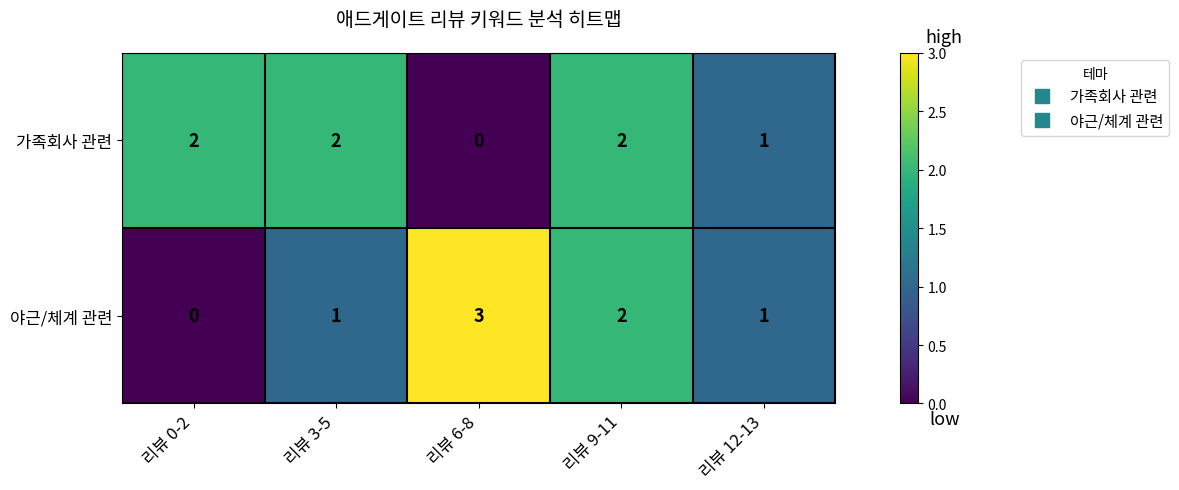

What is the sum of the 야근/체계 관련 values at 리뷰 6-8 and 리뷰 9-11?

5